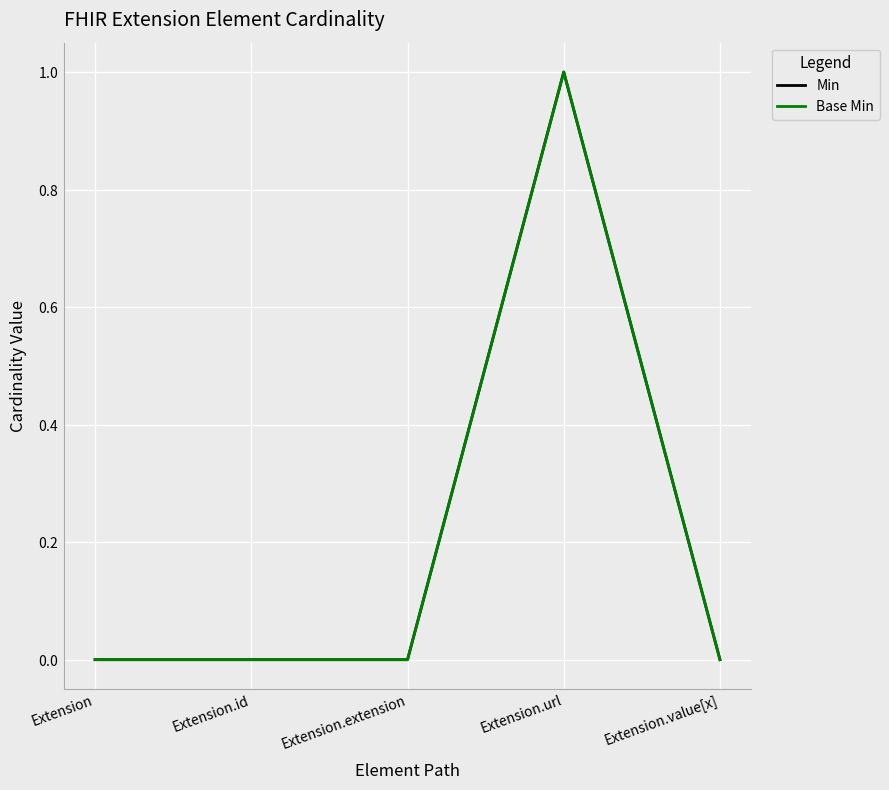

True or false: Base Min has a value of 2 at Extension.url.

False